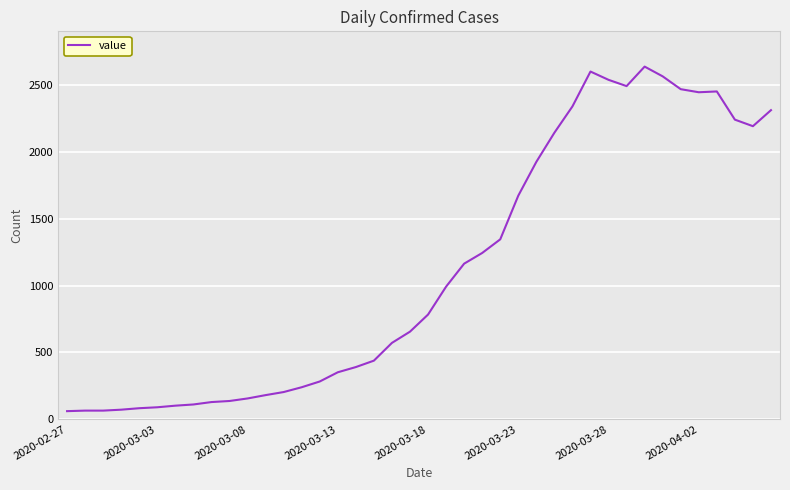

What is the minimum value shown in the chart?

61